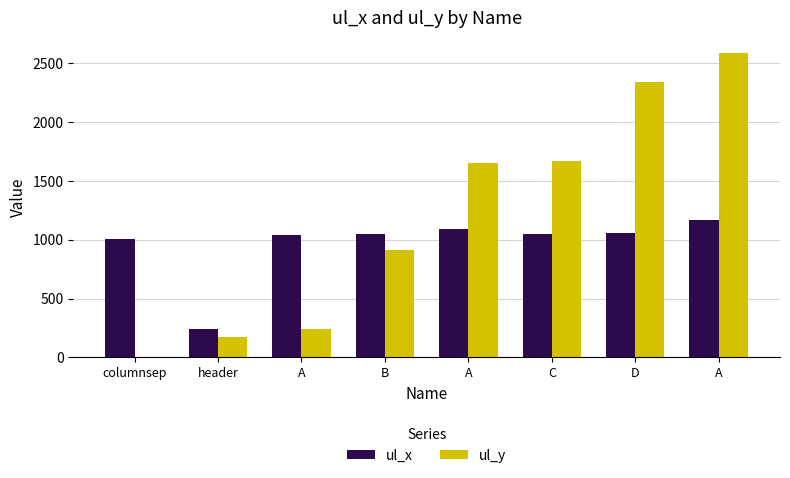

How many groups of bars are there?

8